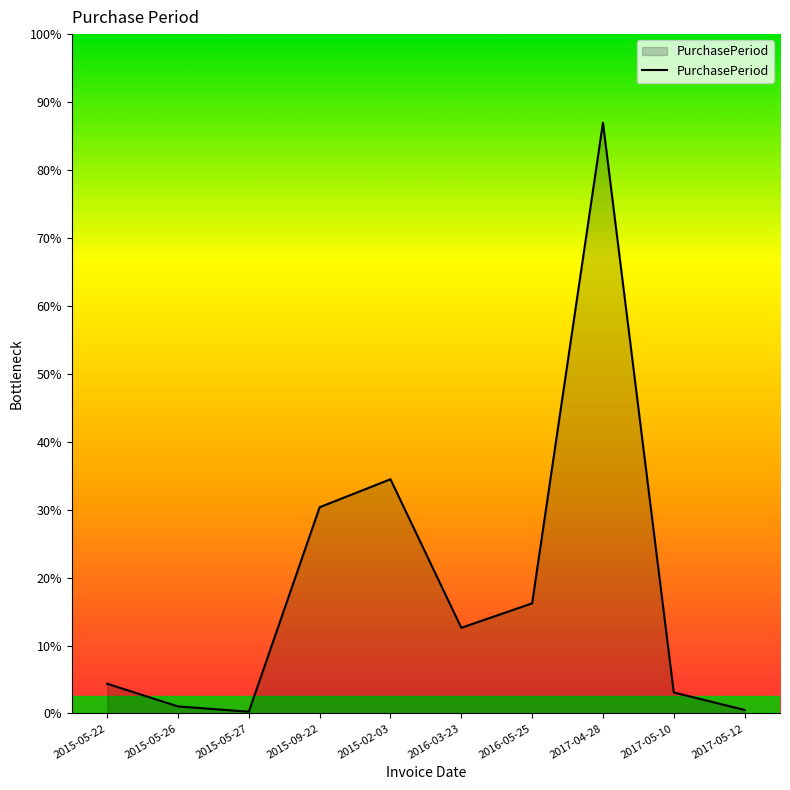

Does the chart have visible grid lines?

No